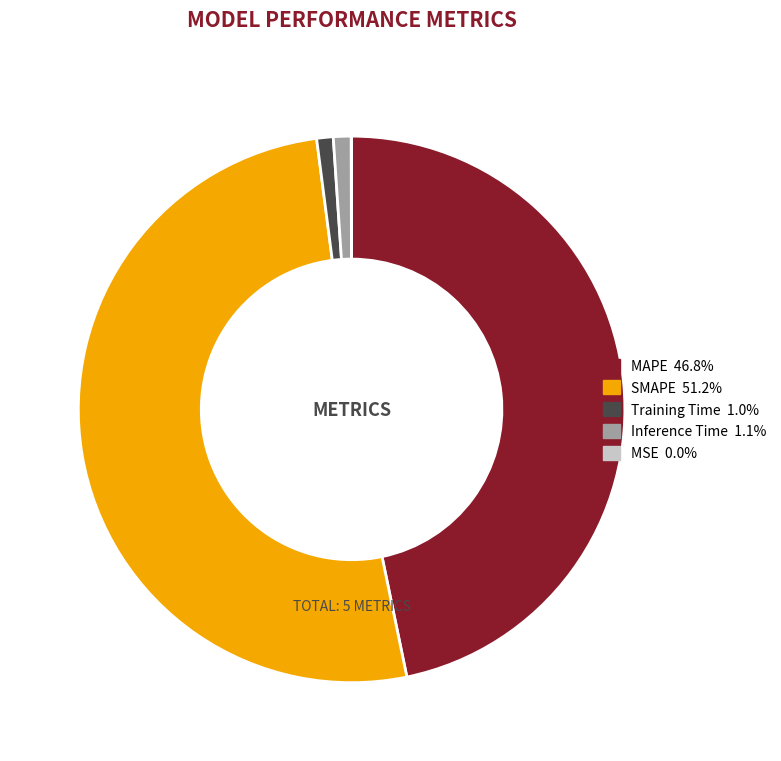

Which slice is the largest?

SMAPE